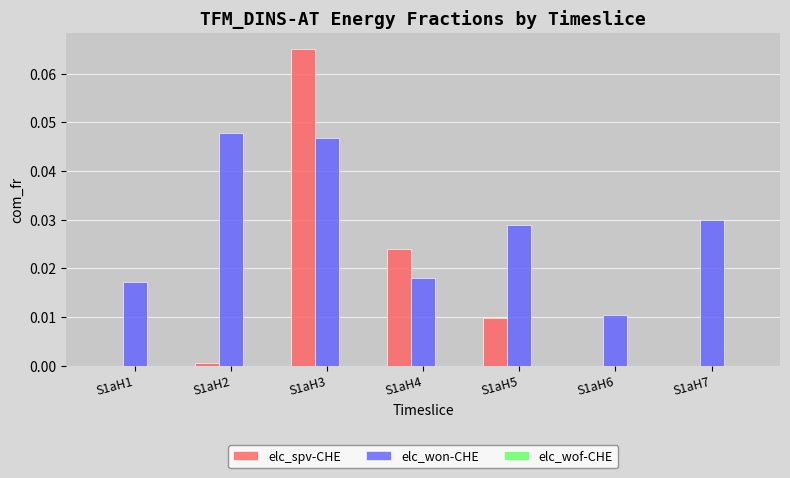

Which category has the highest value across all series?

S1aH3